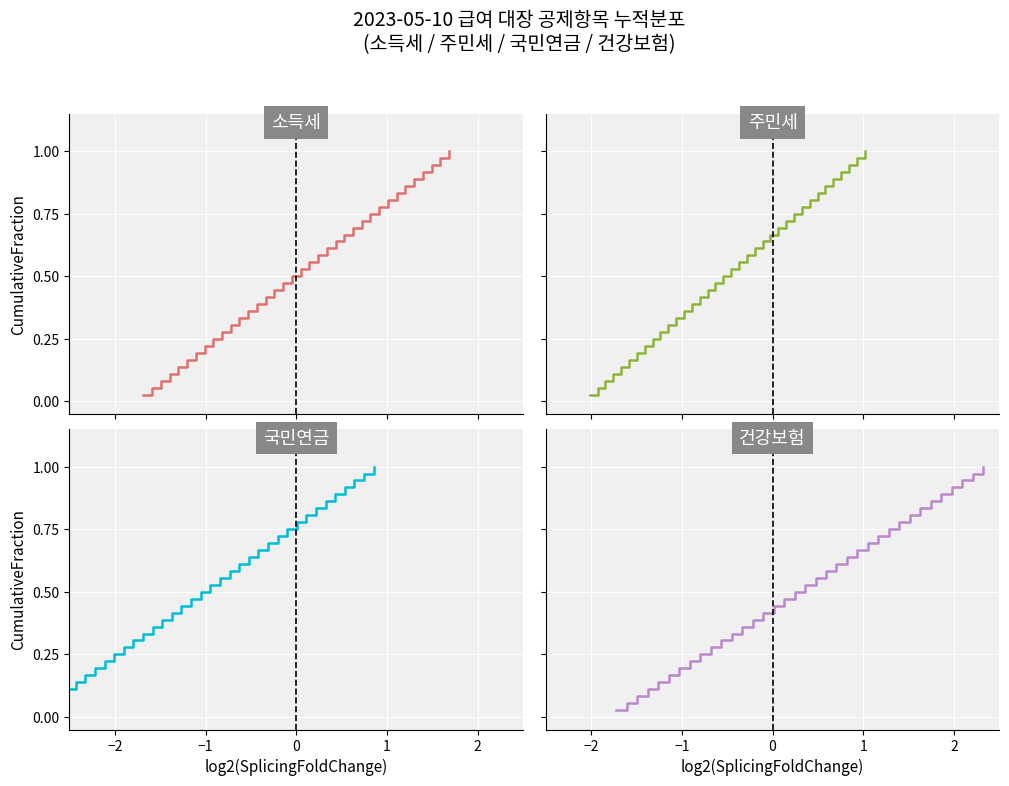

List the series in order of their peak value, highest first.

소득세, 주민세, 국민연금, 건강보험